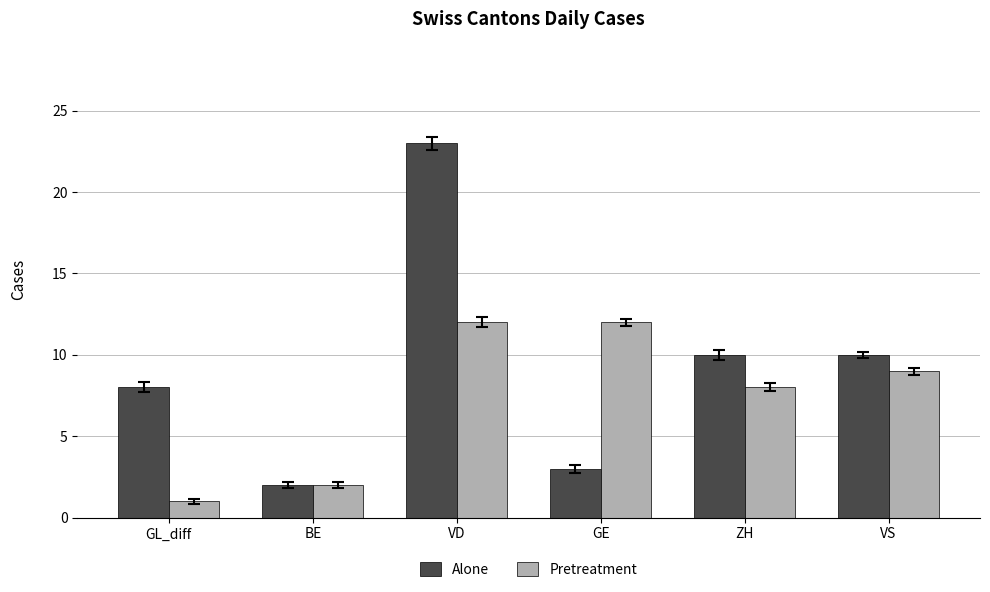

Which label corresponds to the smallest value in the chart?

GL_diff